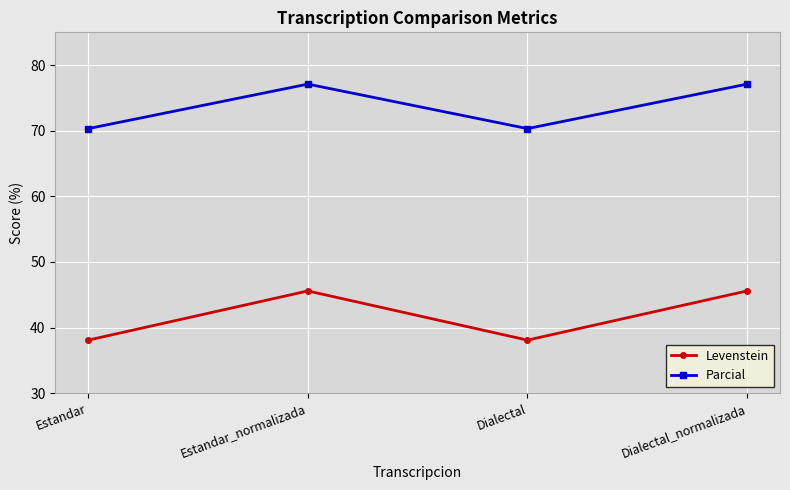

How many interior local peaks does the Levenstein series have?

1